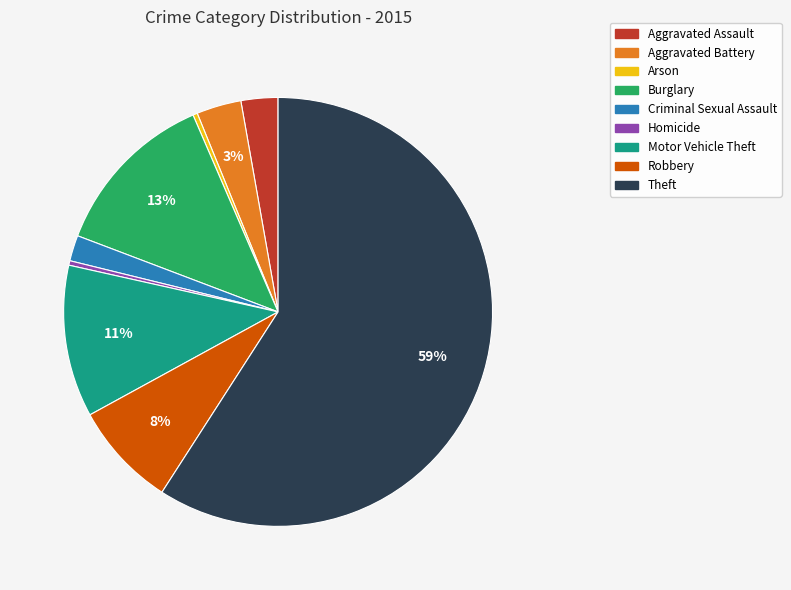

What percentage is the Motor Vehicle Theft slice, to the nearest percent?

11%